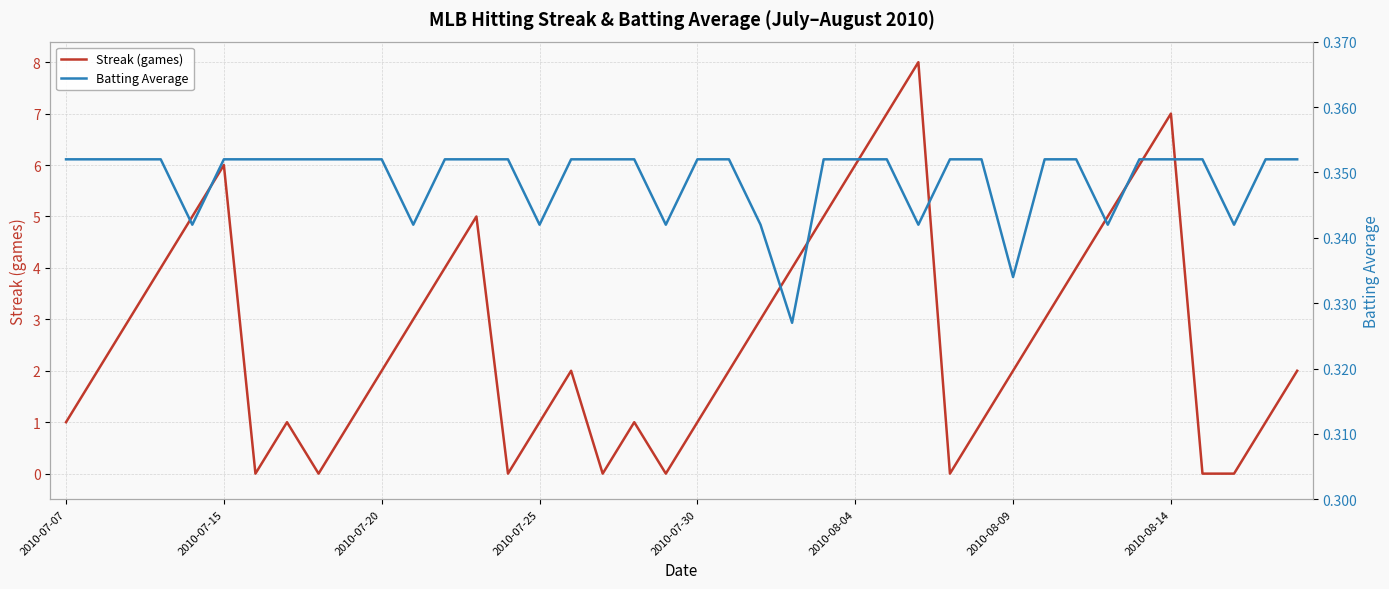

True or false: Streak (games) has a value of 7.0 at 26.

True